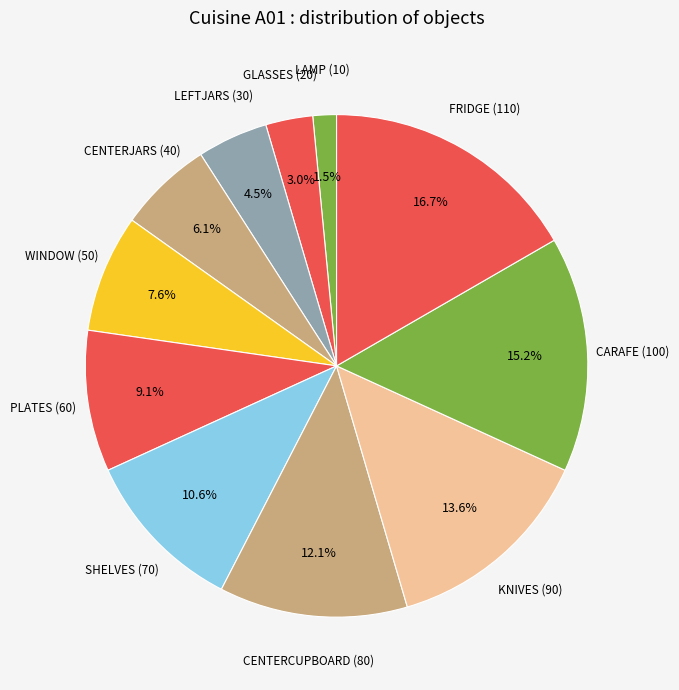

To the nearest percent, what portion does GLASSES (20) represent?

3%